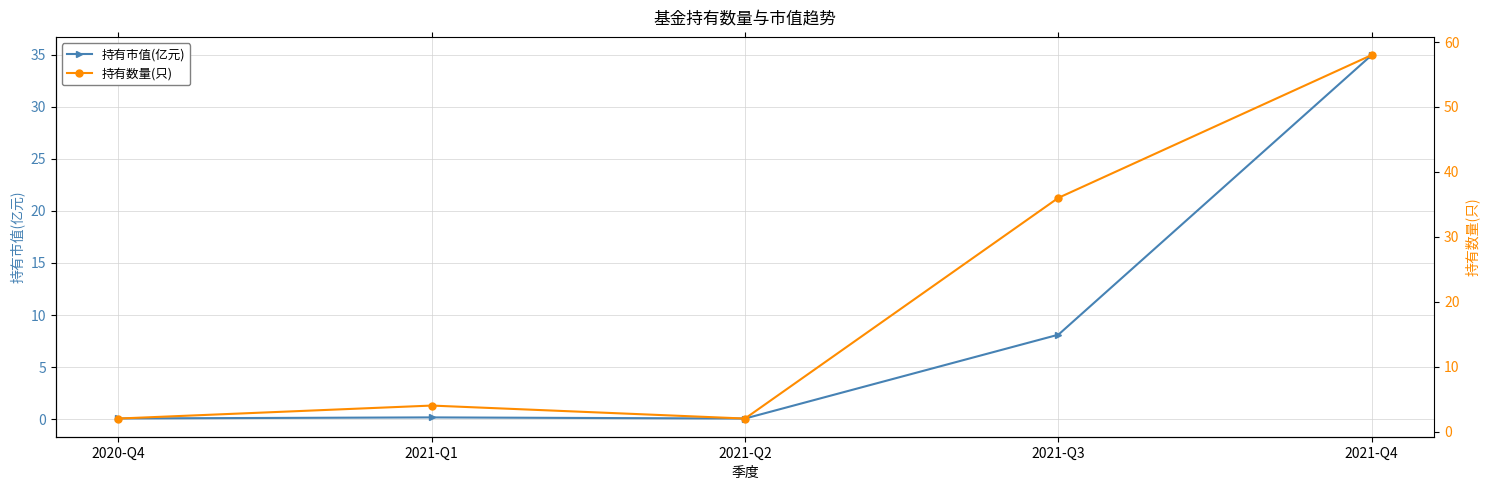

True or false: 持有数量(只) and 持有市值(亿元) cross at least once.

False